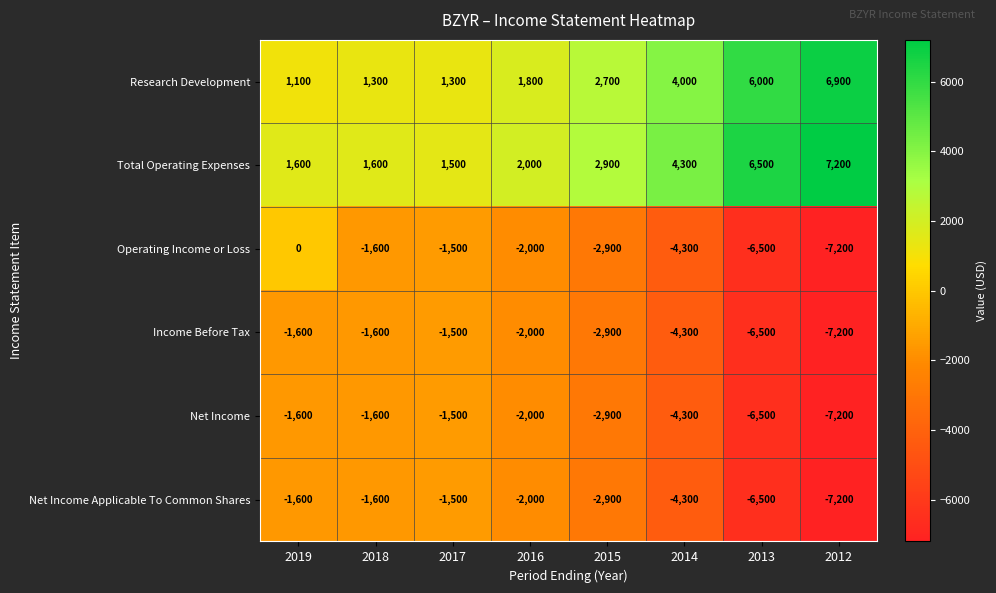

The Operating Income or Loss series shows -854 at 2016. True or false?

False